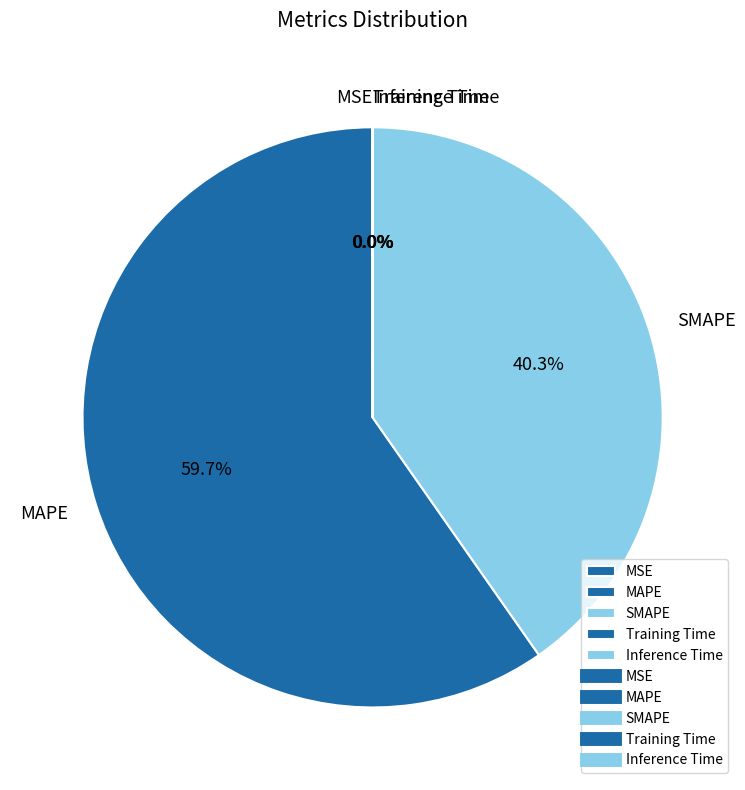

Is the sum of SMAPE and MAPE greater than half?

Yes